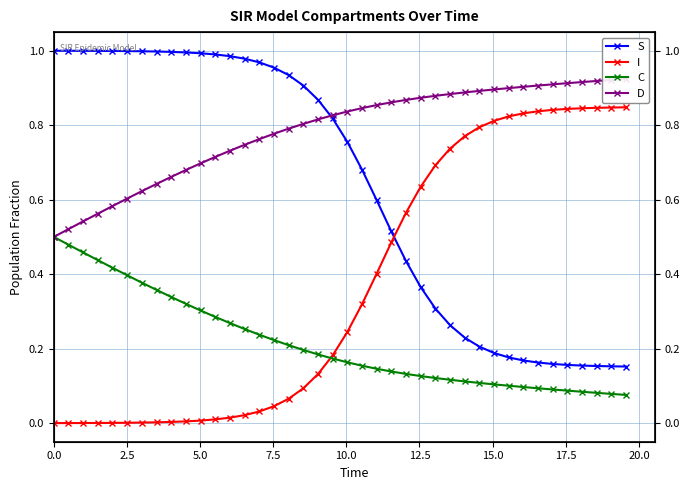

Rank the series by their average value, from highest to lowest.

D, S, I, C